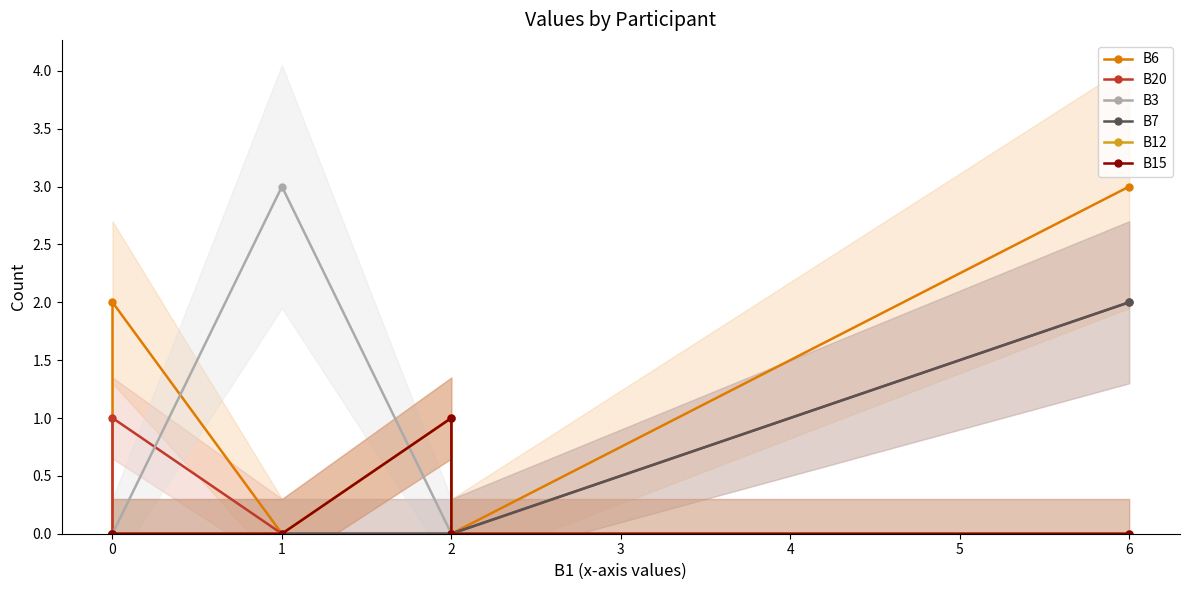

What is the total value across all series at 6?

7